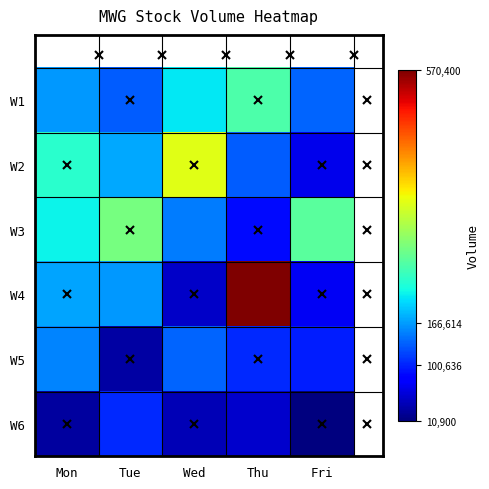

Rank the series by their maximum value, from lowest to highest.

W6, W5, W1, W3, W2, W4